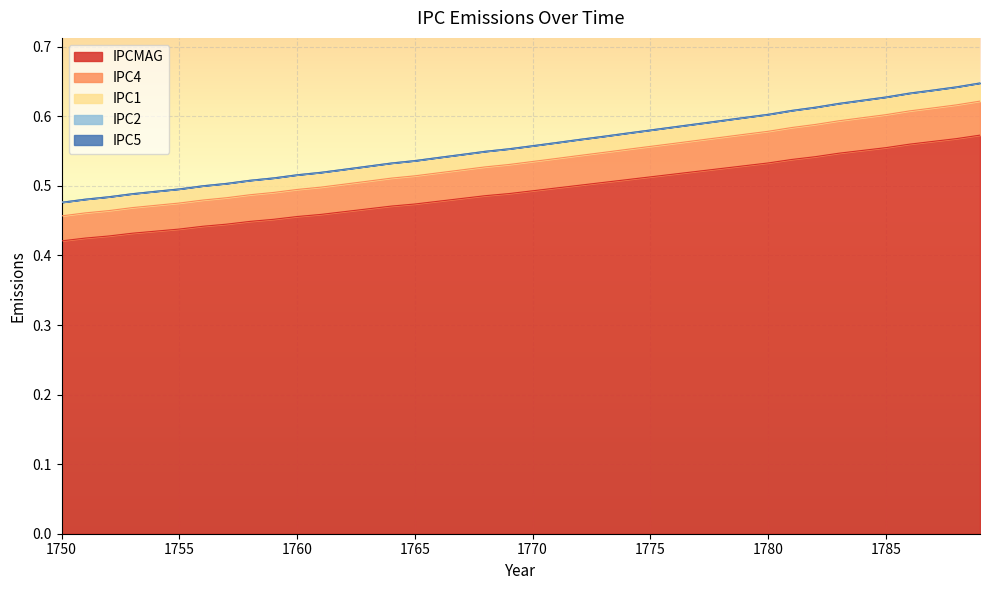

How many lines are shown in the chart?

5